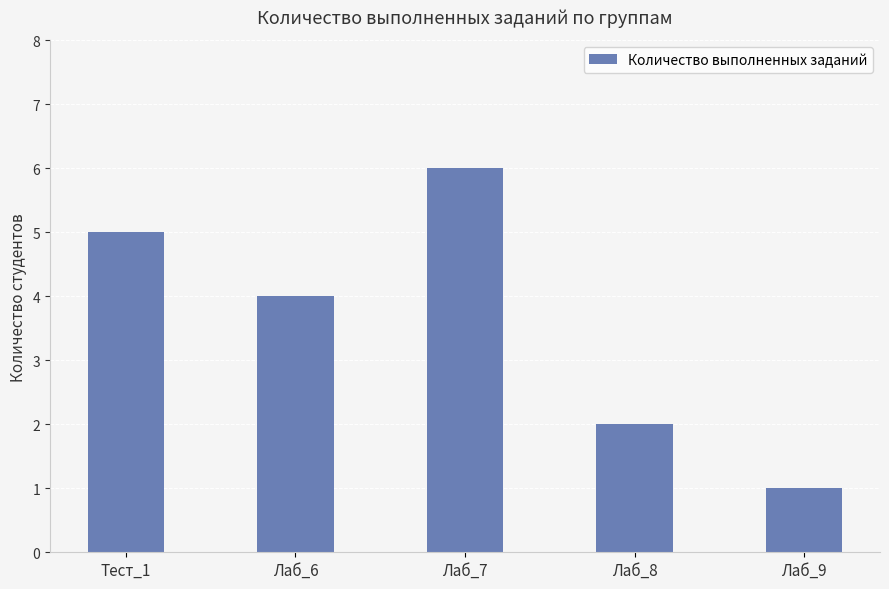

Count the values in the range 2 to 5.

3